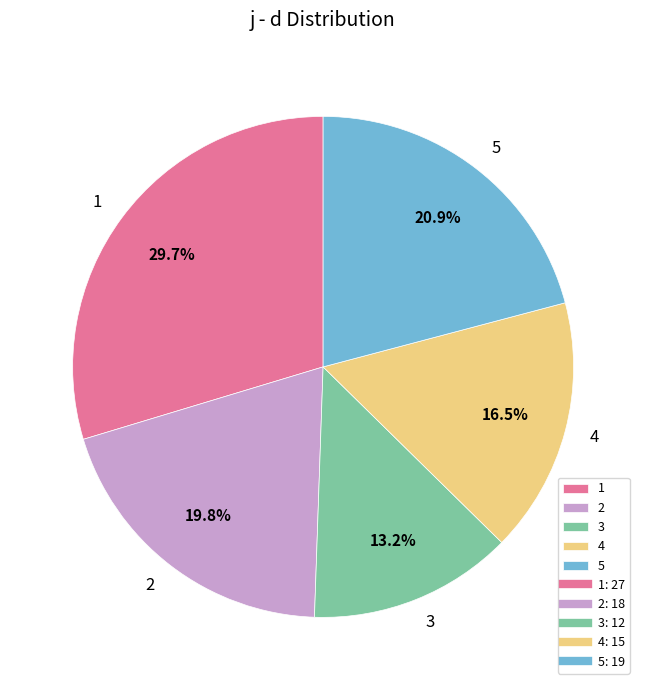

Between 5 and 4, which is larger?

5